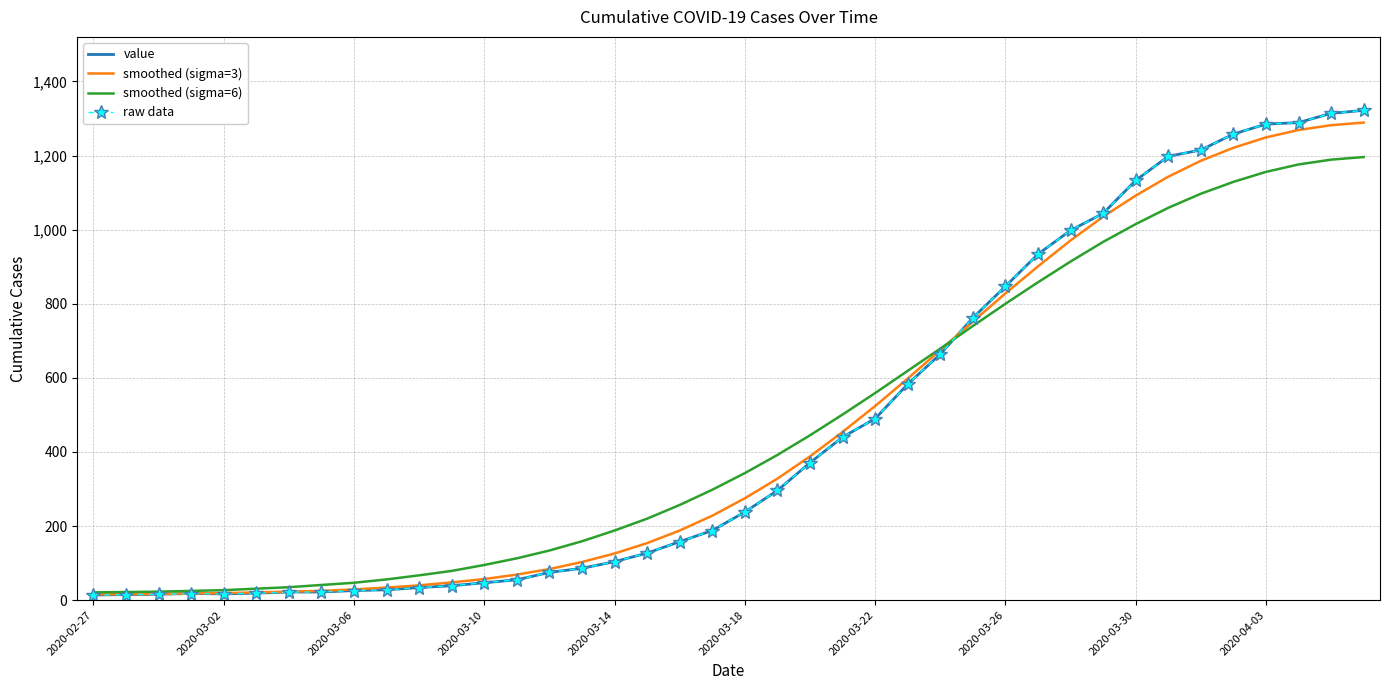

What is the maximum value for smoothed (sigma=3)?

1289